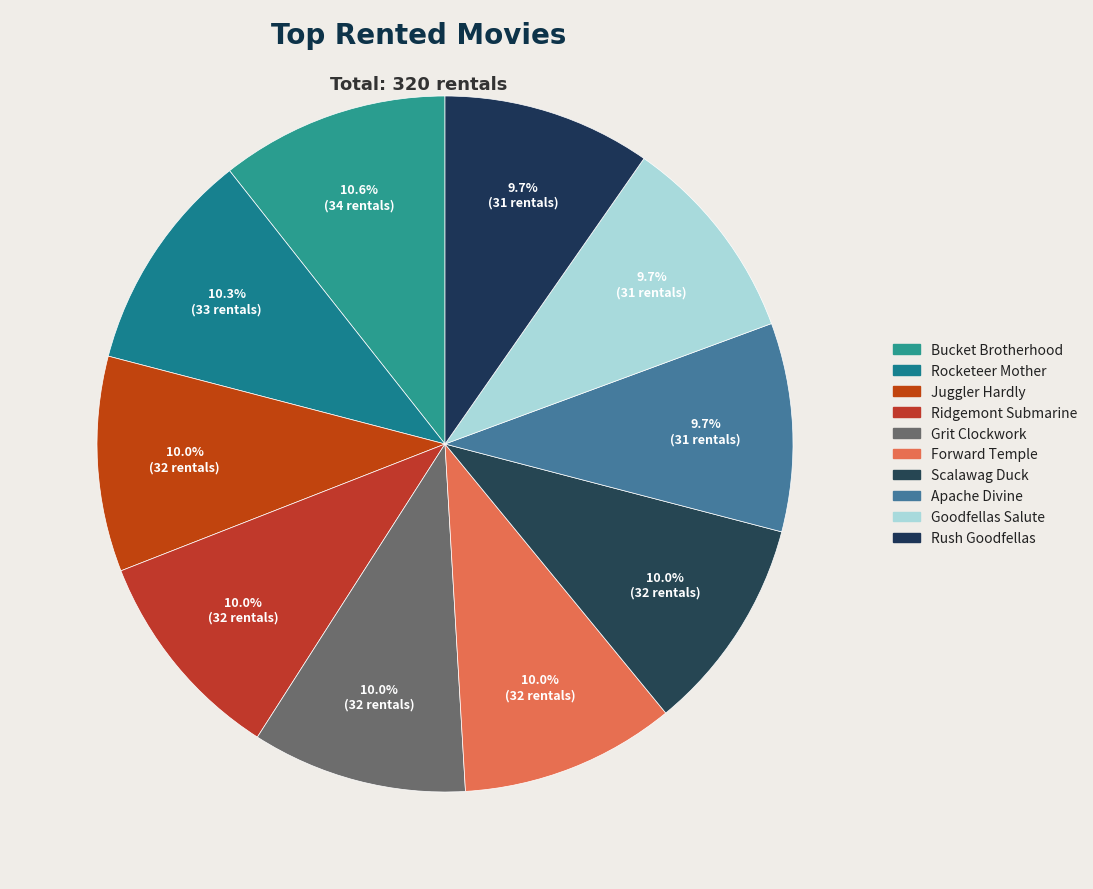

Count the number of slices in the pie.

10